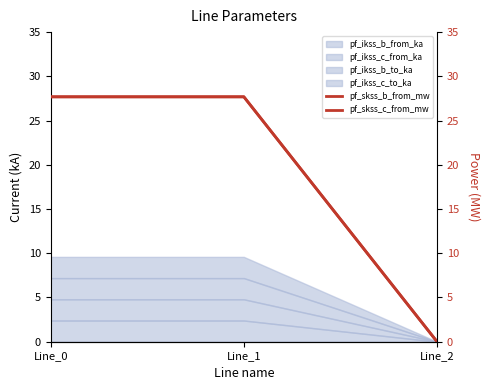

Reading right to left, transcribe all the data shown in this chart.

pf_skss_b_from_mw: 0.0	27.7	27.7
pf_skss_c_from_mw: 0.0	27.7	27.7